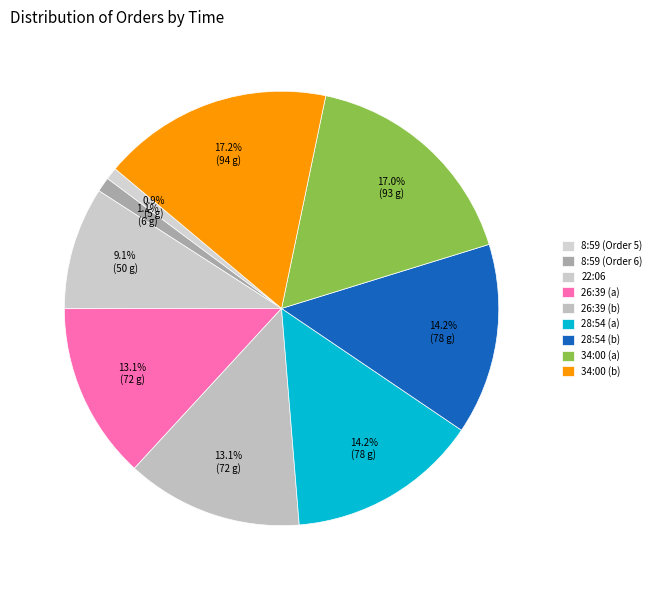

To the nearest percent, what is the average slice percentage?

11%